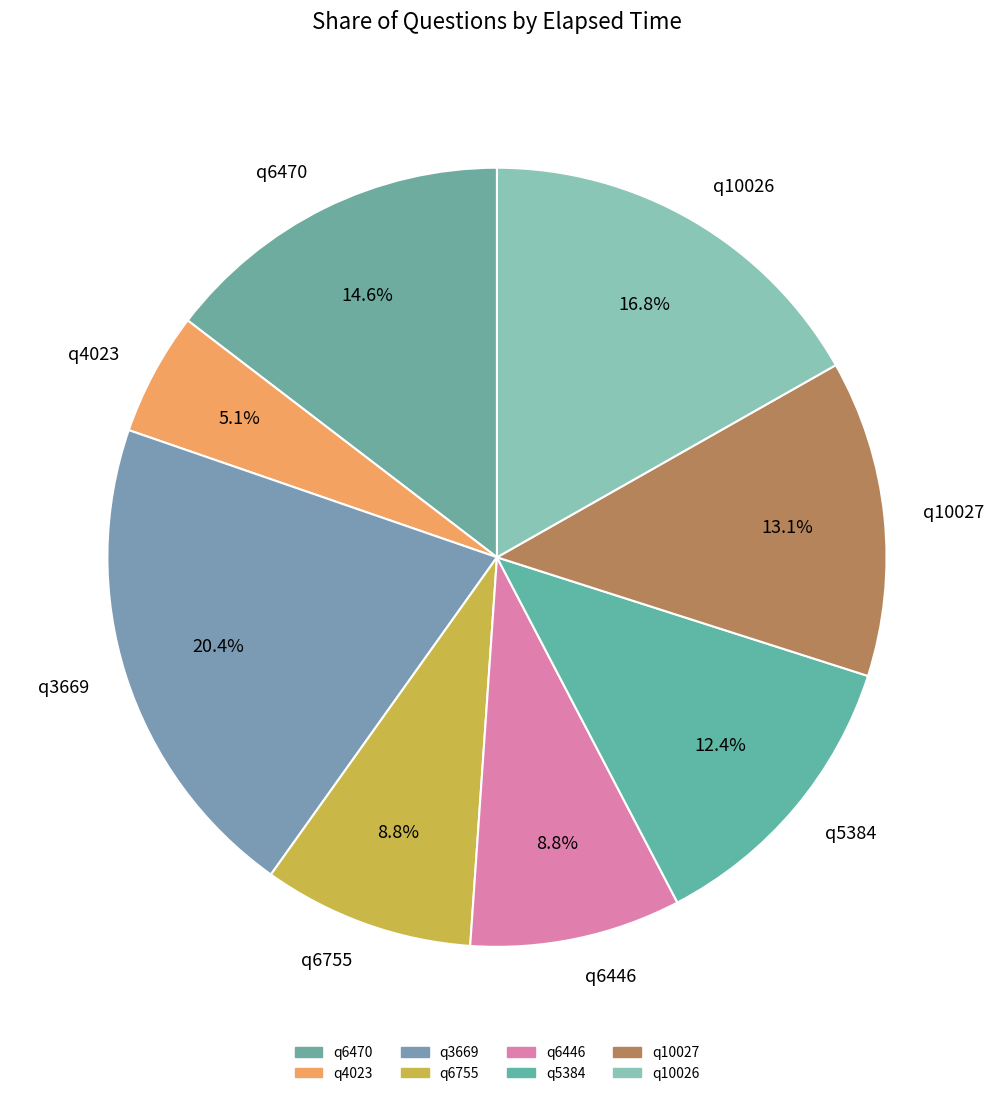

Is there a majority slice in this chart?

No